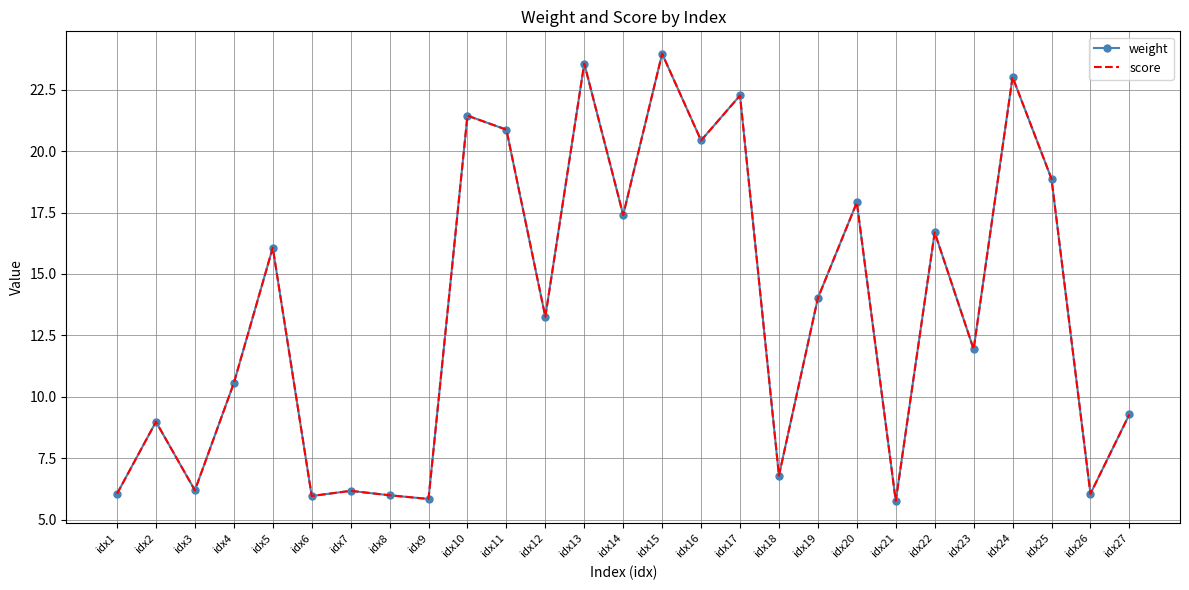

Rank the series by their maximum value, from highest to lowest.

weight, score